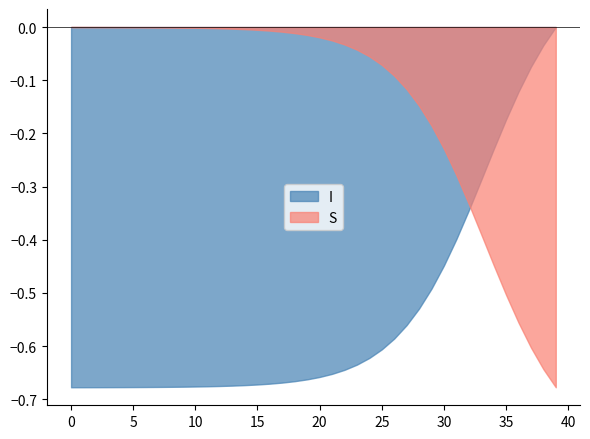

How many times do I and S cross each other?

1